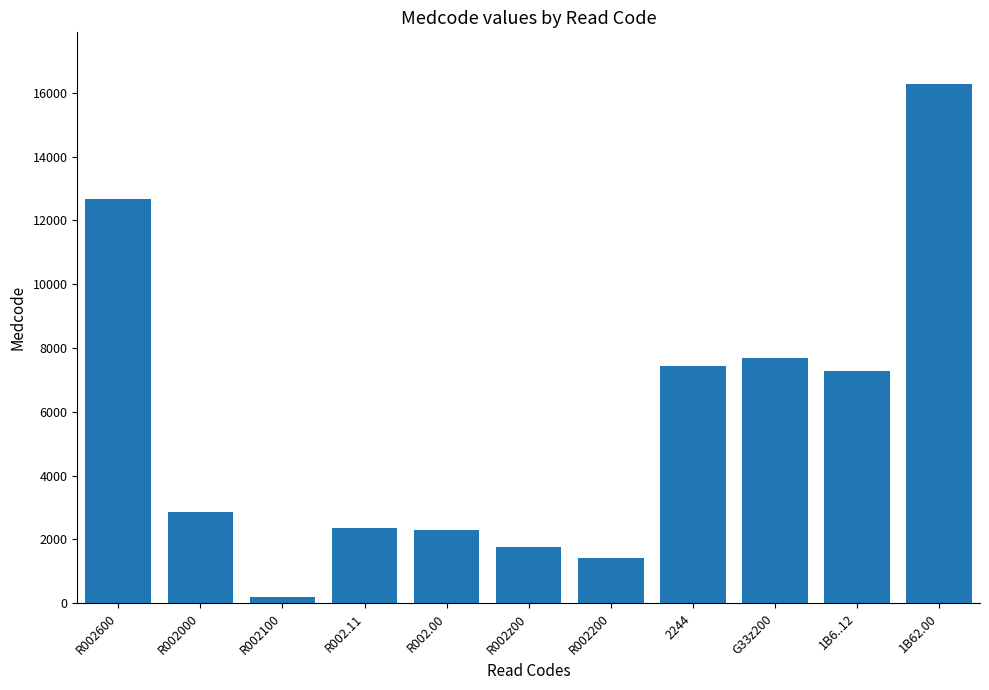

What is the ratio of the value at R002.00 to the value at R002100?

12.5